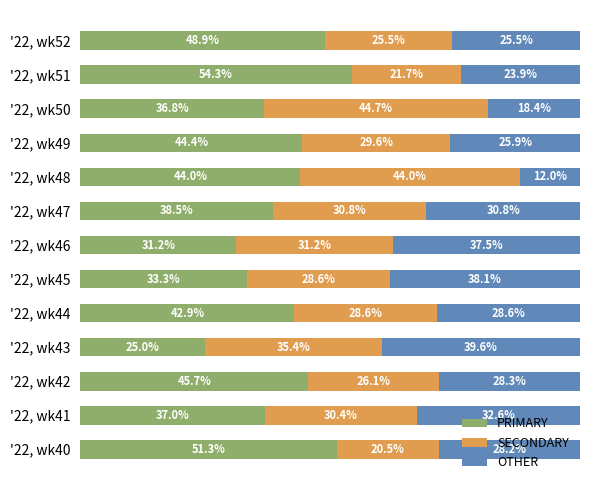

List the labels in order of PRIMARY value, largest first.

'22, wk51, '22, wk40, '22, wk52, '22, wk42, '22, wk49, '22, wk48, '22, wk44, '22, wk47, '22, wk41, '22, wk50, '22, wk45, '22, wk46, '22, wk43